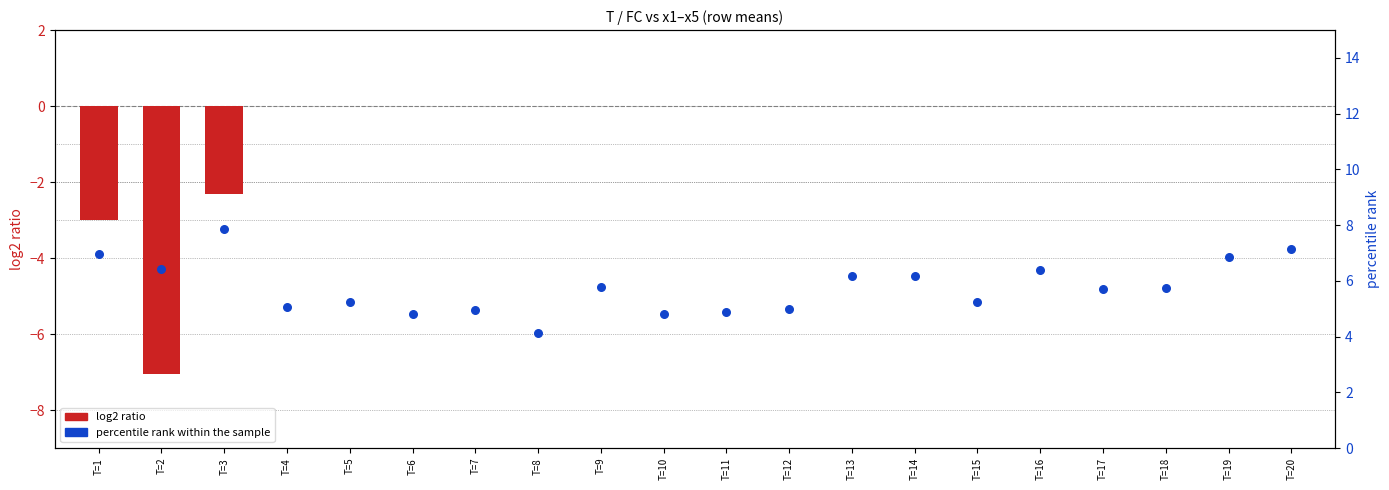

At which category is the sum across all series the highest?

T=20